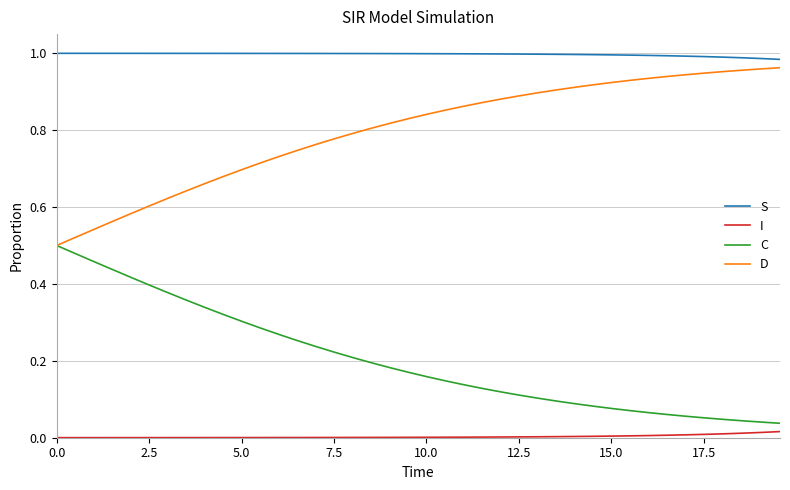

Which series has the largest total across all categories?

S